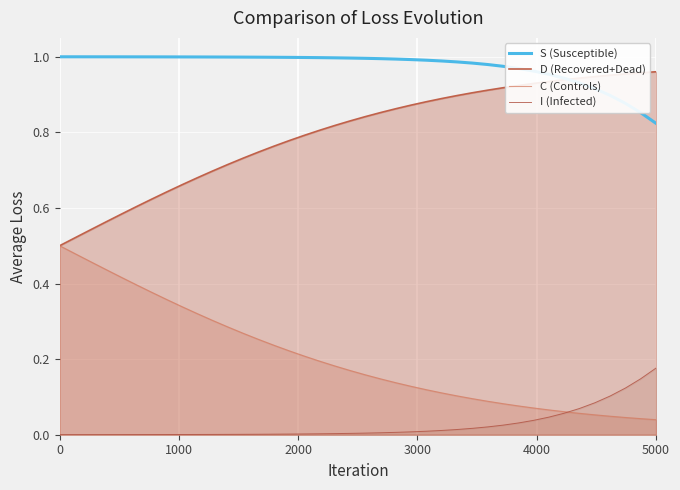

True or false: I (Infected) has a value of 0.0 at 14.

False